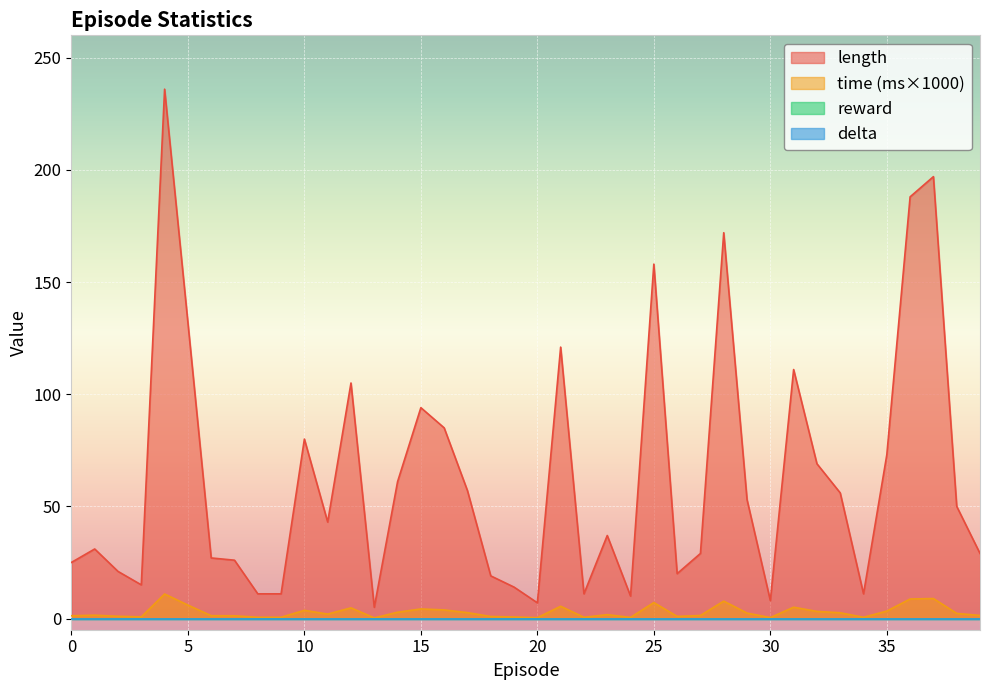

Where is the first local minimum for time?

3